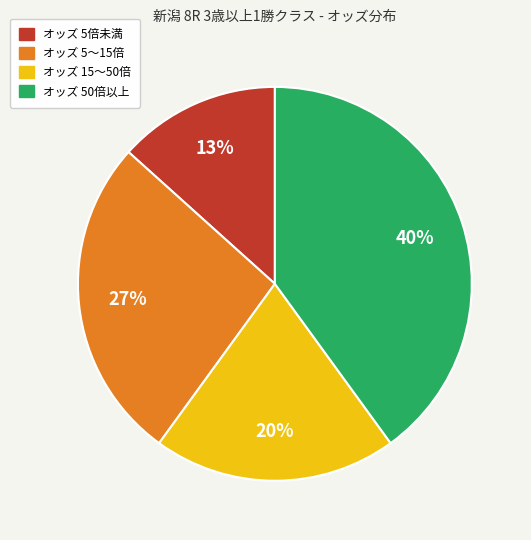

True or false: オッズ 50倍以上 accounts for 40% of the total.

True